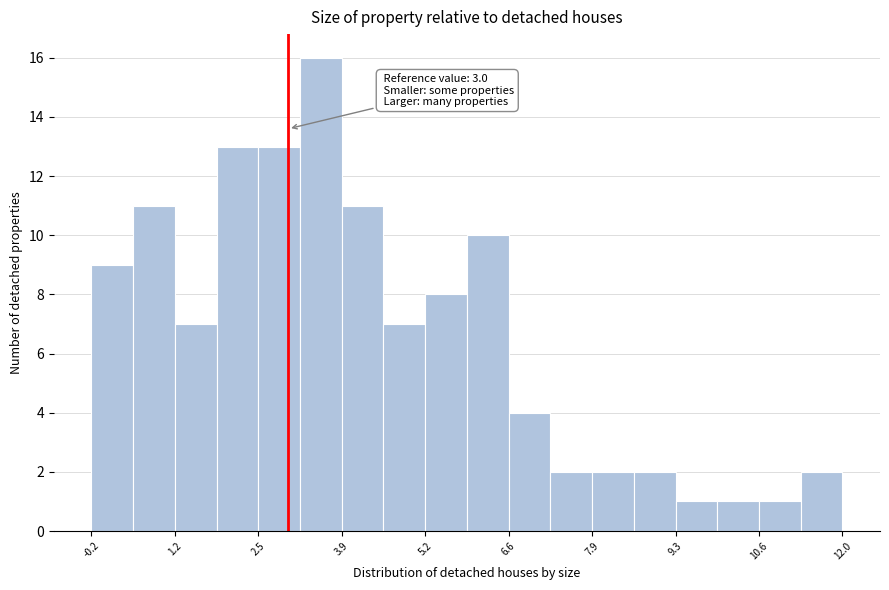

Read against the x-axis, roughly where is the centre of the tallest bar?

3.6